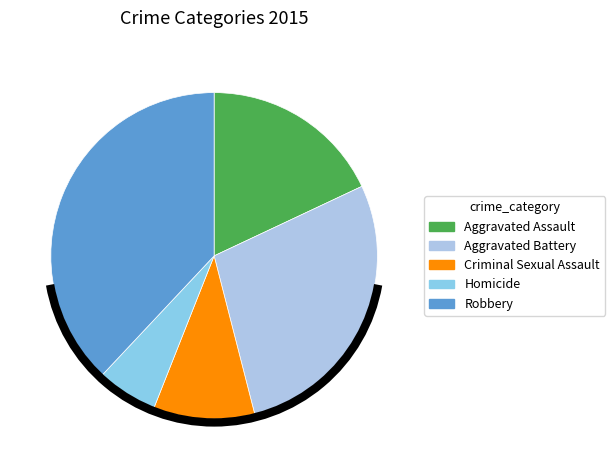

Which slice is the smallest?

Homicide